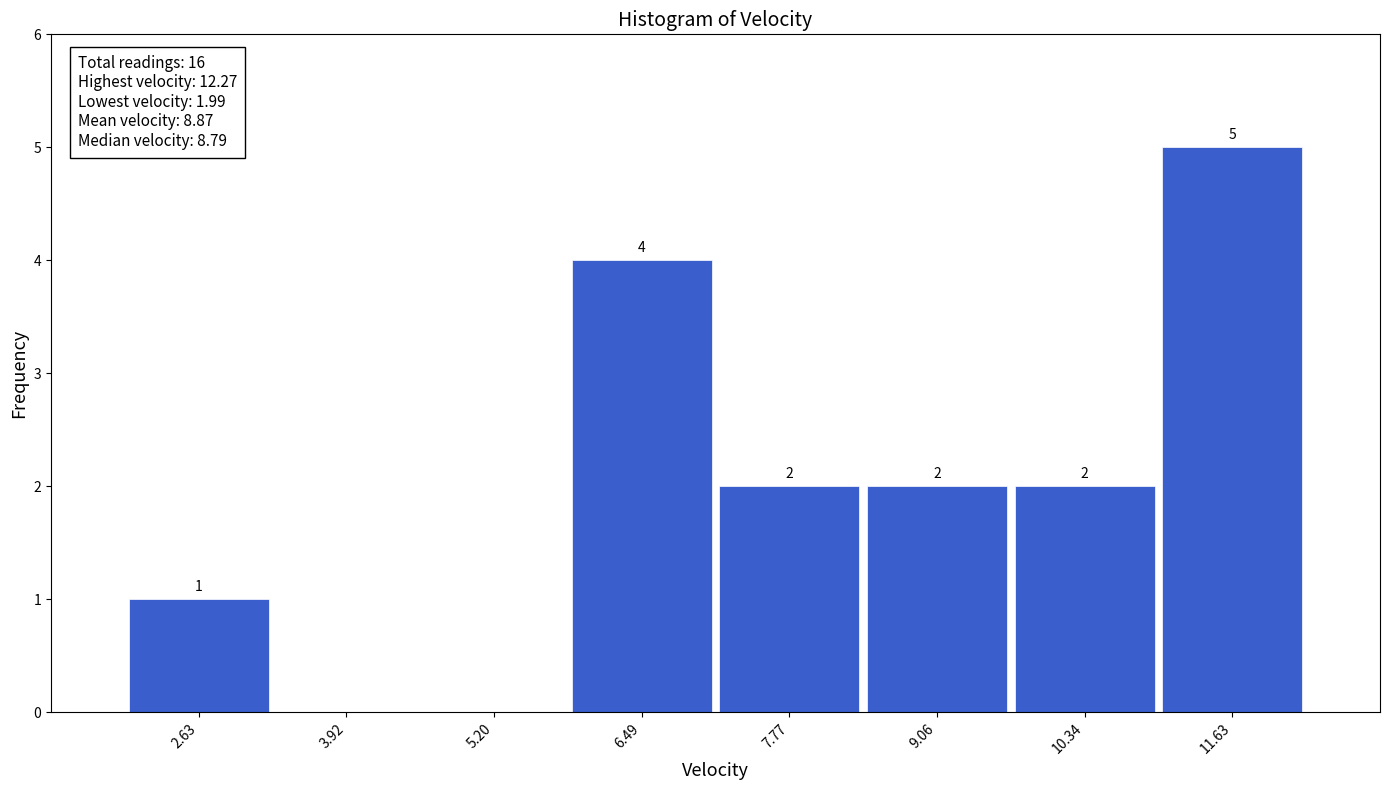

Over which range of the x-axis is the bar tallest?

11.0 to 12.2